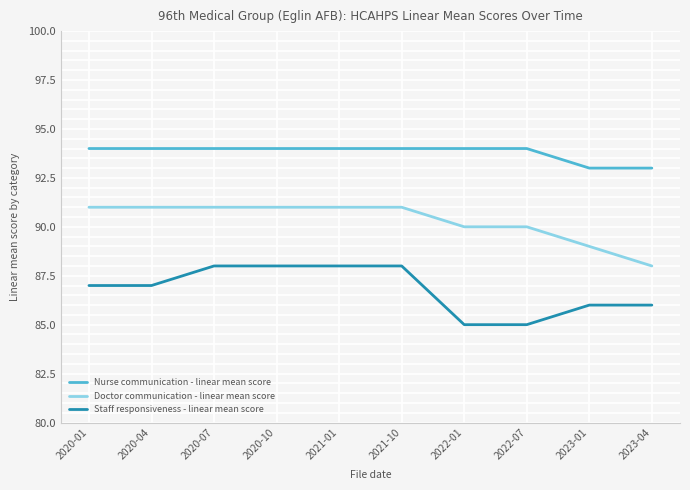

How many series are shown in this chart?

3